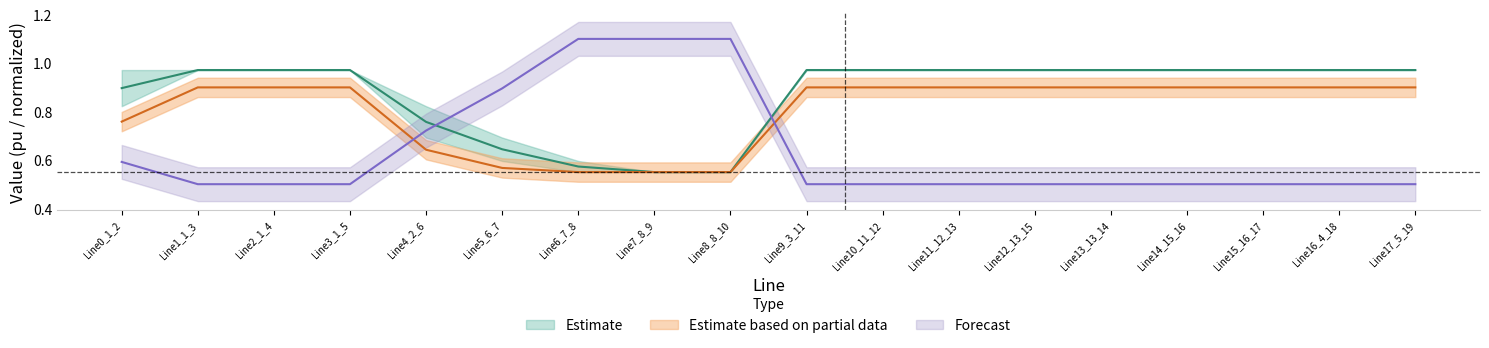

What is the total value across all series at Line1_1_3?

2.4